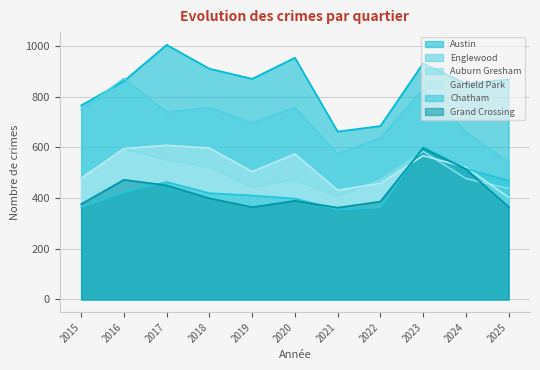

Reading right to left, transcribe all the data shown in this chart.

Austin: 868	851	931	684	662	953	870	910	1004	861	765
Englewood: 541	659	828	637	573	757	696	757	738	871	748
Auburn Gresham: 438	477	584	471	406	473	442	522	550	594	481
Garfield Park: 403	521	567	458	431	574	504	597	608	595	477
Chatham: 469	515	601	363	354	398	410	419	463	423	363
Grand Crossing: 365	514	597	386	362	389	364	399	450	472	376